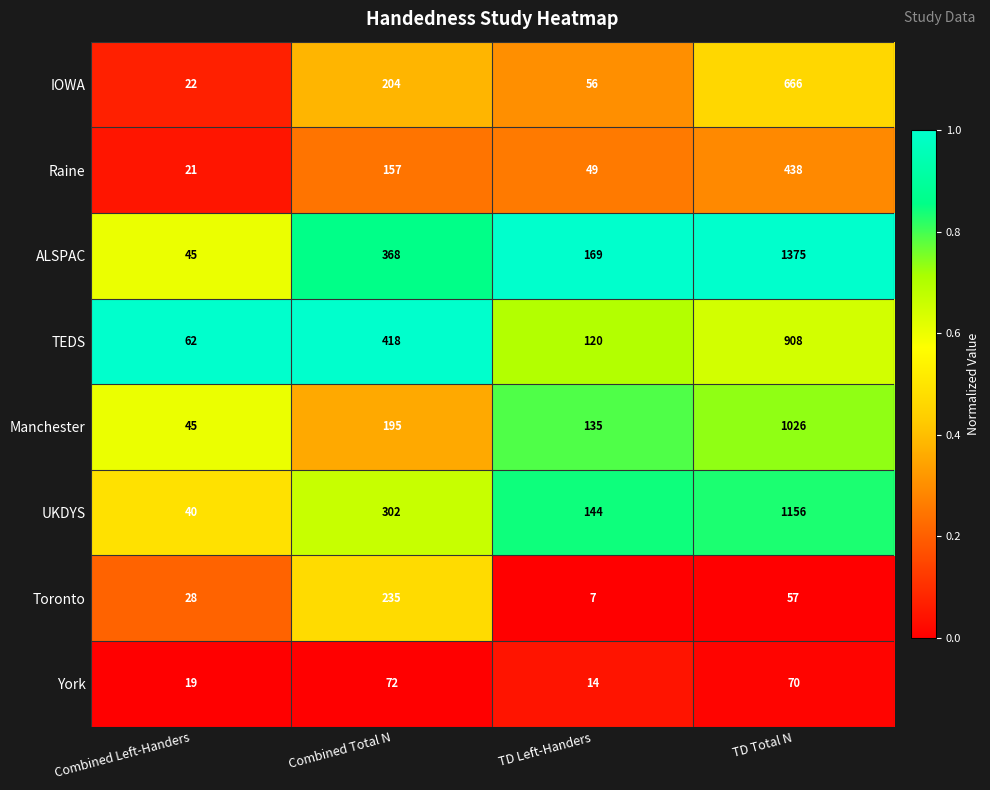

What is the difference between the maximum and minimum values in the Manchester series?

981